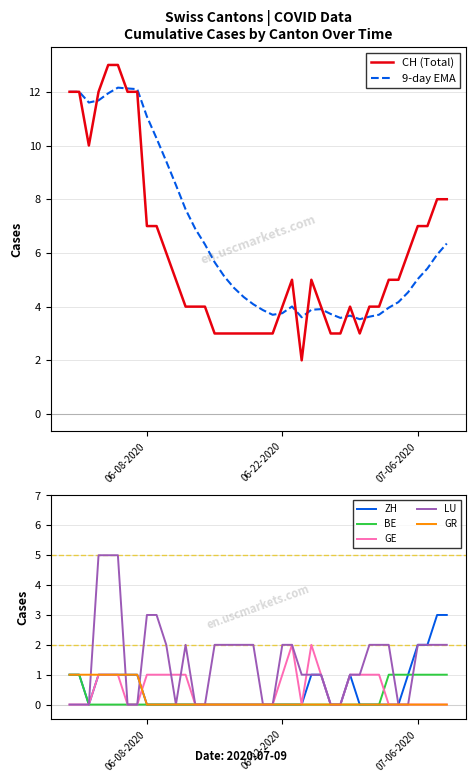

True or false: ZH has more than 0 interior local peaks.

True